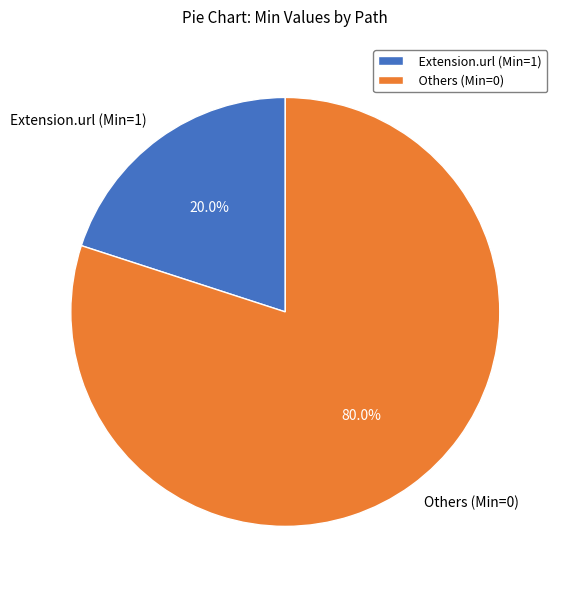

How many slices are in this pie chart?

2